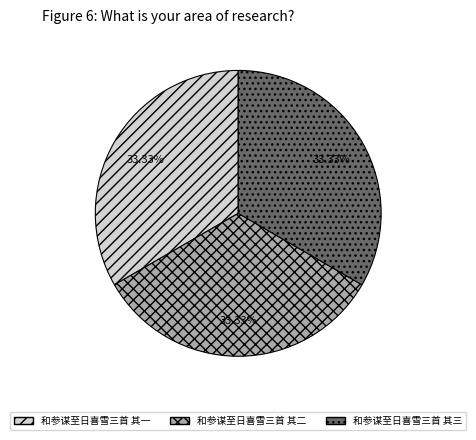

To the nearest percent, what portion does 和参谋至日喜雪三首 其一 represent?

33%